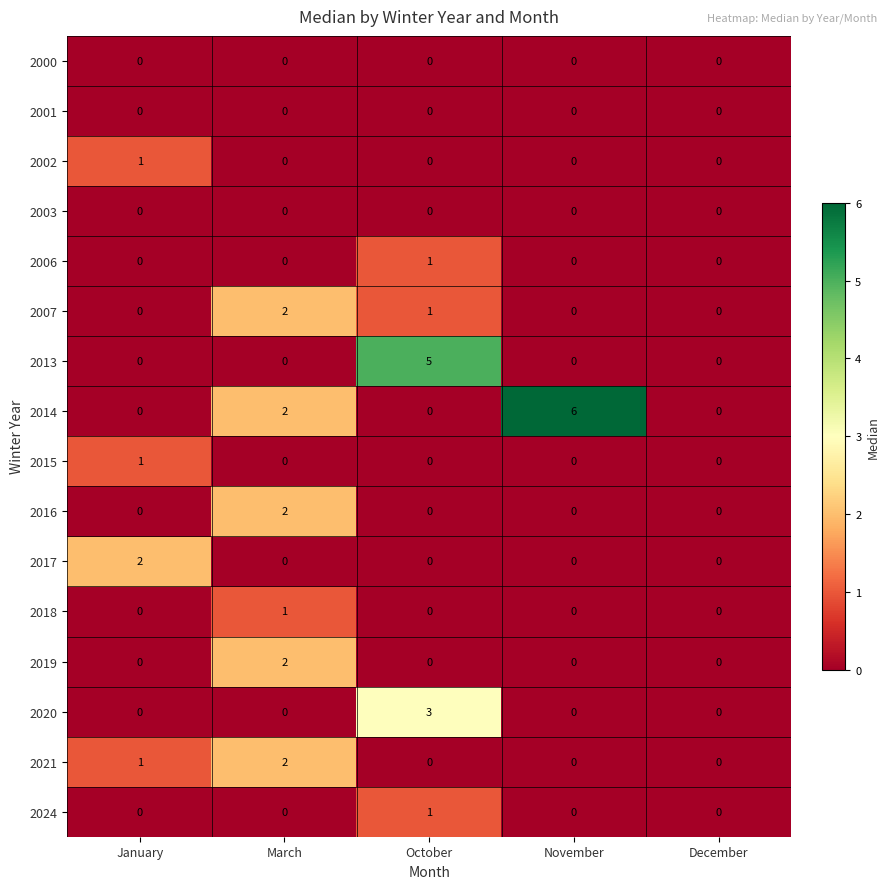

The 2020 series shows 3 at October. True or false?

True